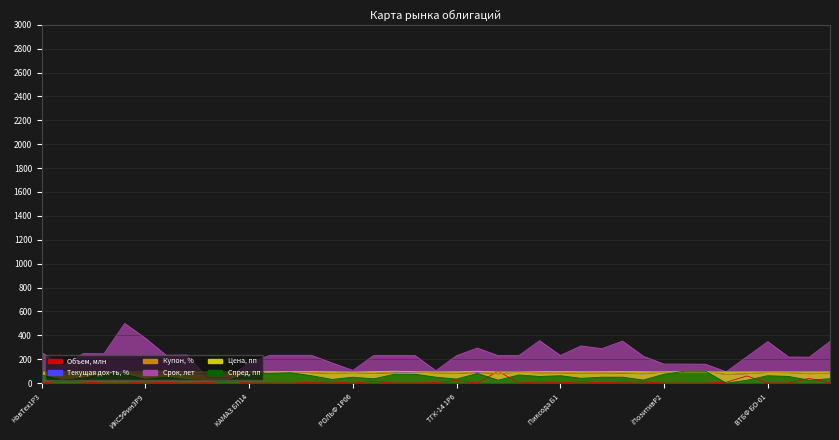

Reading left to right, list all the values displayed in this chart.

Объем, млн: 0.7	18.0	10.0	0.4	0.3	10.0	4.8	0.7	5.0	20.0	1.2	0.6	0.1	7.0	10.0	0.5	15.0	1.2	1.0	5.0	20.5	0.1	100.0	1.0	10.0	2.0	11.5	4.0	8.5	9.9	0.7	0.0	0.0	8.0	60.0	1.0	1.0	40.0	1.0
Текущая дох-ть, %: 92.5	79.0	83.5	92.6	91.6	80.8	84.2	78.4	79.1	79.1	95.2	93.1	95.7	86.8	79.8	87.0	79.9	87.3	91.4	85.5	80.5	89.2	78.3	91.8	85.3	85.9	82.1	84.3	82.9	78.0	92.5	99.2	100.0	71.5	78.9	88.9	87.3	78.9	82.0
Купон, %: 91.4	79.3	84.1	93.1	93.1	81.0	86.2	79.8	79.3	79.3	95.7	94.8	96.6	89.7	81.0	86.2	82.4	93.1	93.1	86.2	81.9	94.8	78.7	91.4	87.9	89.7	83.6	86.2	86.2	79.7	93.1	100.0	100.0	71.8	79.3	89.7	87.9	79.3	82.8
Срок, лет: 256.4	143.0	247.4	246.1	500.0	376.3	233.2	235.8	45.1	45.1	170.1	233.2	233.2	233.2	168.8	107.0	232.0	232.0	230.7	104.4	230.7	293.8	230.7	230.7	355.7	232.0	311.9	288.7	351.8	225.5	159.8	159.8	158.5	95.4	221.6	347.9	219.1	217.8	349.2
Цена, пп: 92.6	94.1	94.4	94.2	95.3	94.0	96.0	95.4	93.9	93.9	94.2	95.5	94.6	96.8	95.1	92.9	96.6	100.0	95.4	94.5	95.3	99.7	94.1	93.3	96.6	97.8	95.5	95.9	97.4	95.8	94.4	94.5	93.7	94.0	94.2	94.5	94.4	94.2	94.7
Спред, пп: 68.8	25.0	42.5	75.0	75.0	31.2	50.0	26.9	25.0	25.0	84.4	81.2	87.5	62.5	31.2	50.0	36.2	75.0	75.0	50.0	34.4	81.2	25.0	68.8	56.2	62.5	40.6	50.0	50.0	26.2	75.0	100.0	100.0	0.0	25.0	62.5	56.2	25.0	37.5